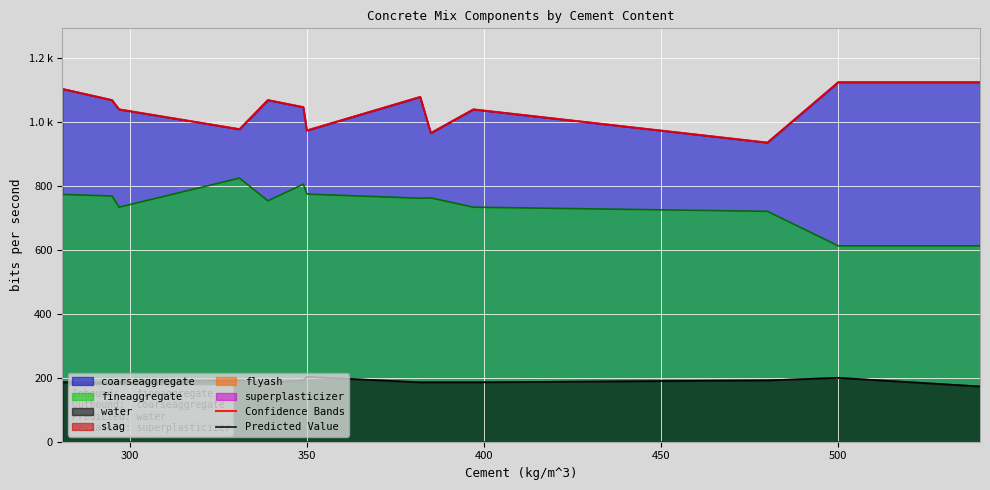

True or false: Predicted Value and Confidence Bands intersect in this chart.

False